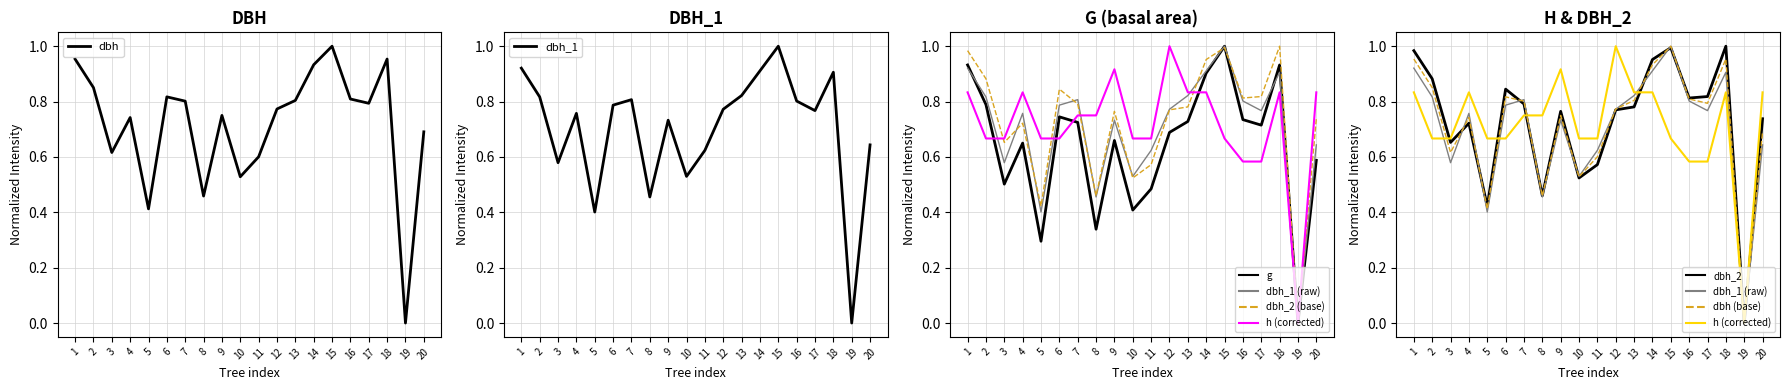

List the series in order of their peak value, lowest first.

dbh, dbh_1, dbh_2, h, g